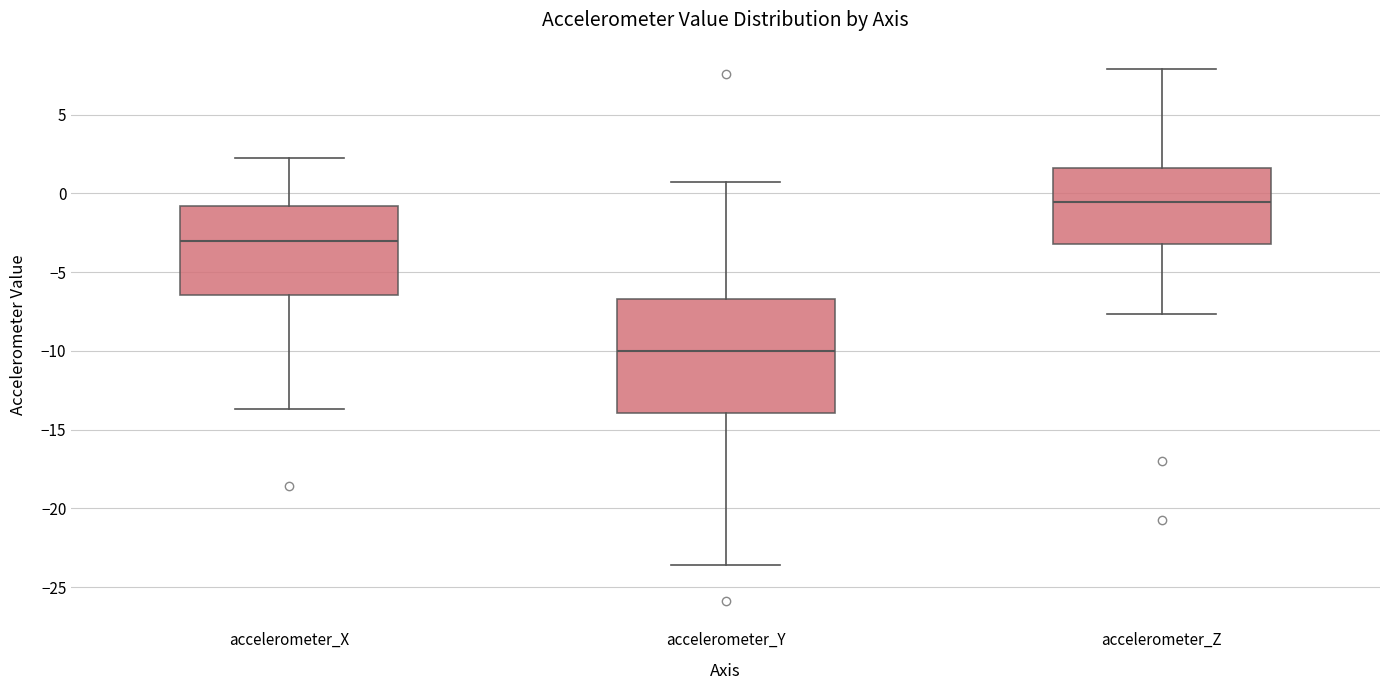

Where is the lower edge of the box for accelerometer_Y on the y-axis? The values are not printed on the chart, so give them approximately, as read against the axis.

-14.0